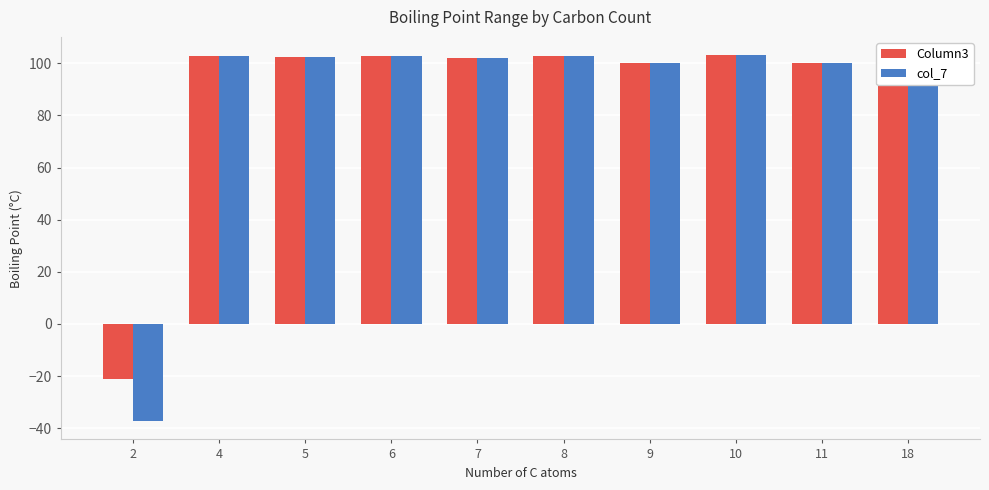

At 2, list the series in order from largest to smallest.

Column3, col_7